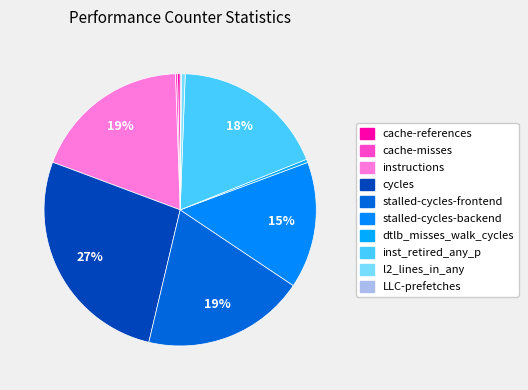

To the nearest percent, what is the difference between the largest and smallest slice percentages?

27%